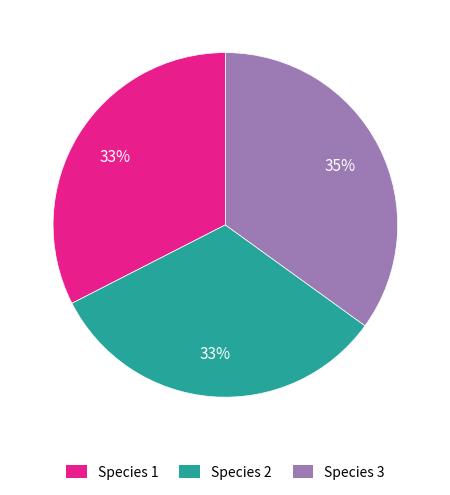

Between Species 3 and Species 2, which is larger?

Species 3